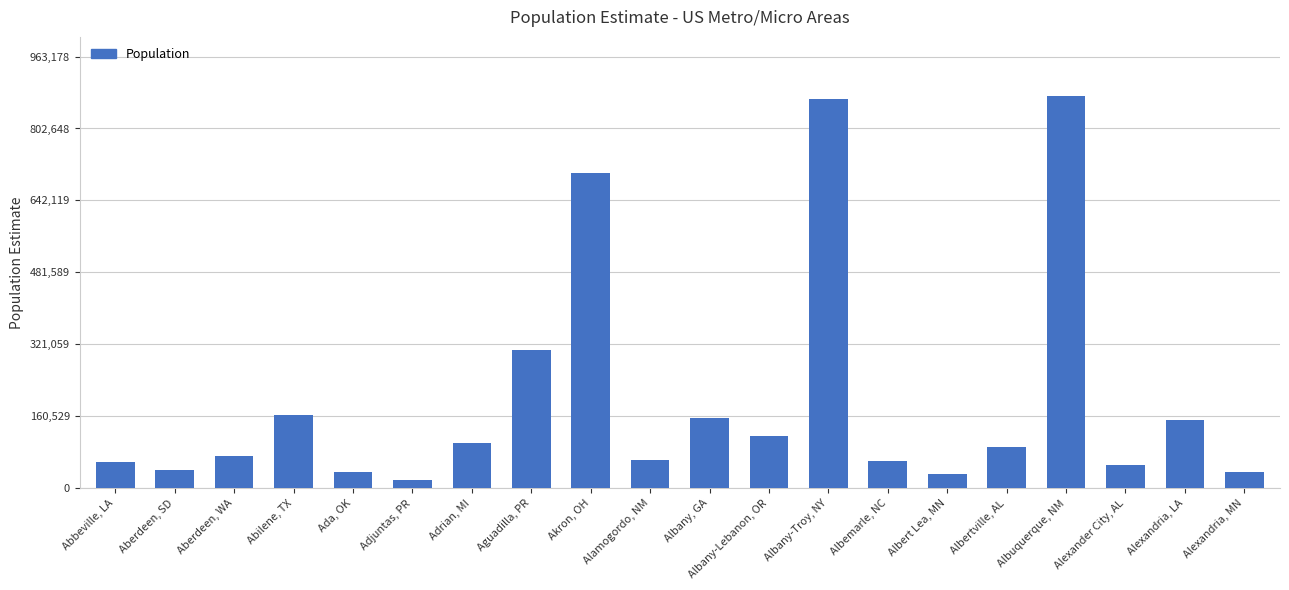

What position from the right is Ada, OK?

16